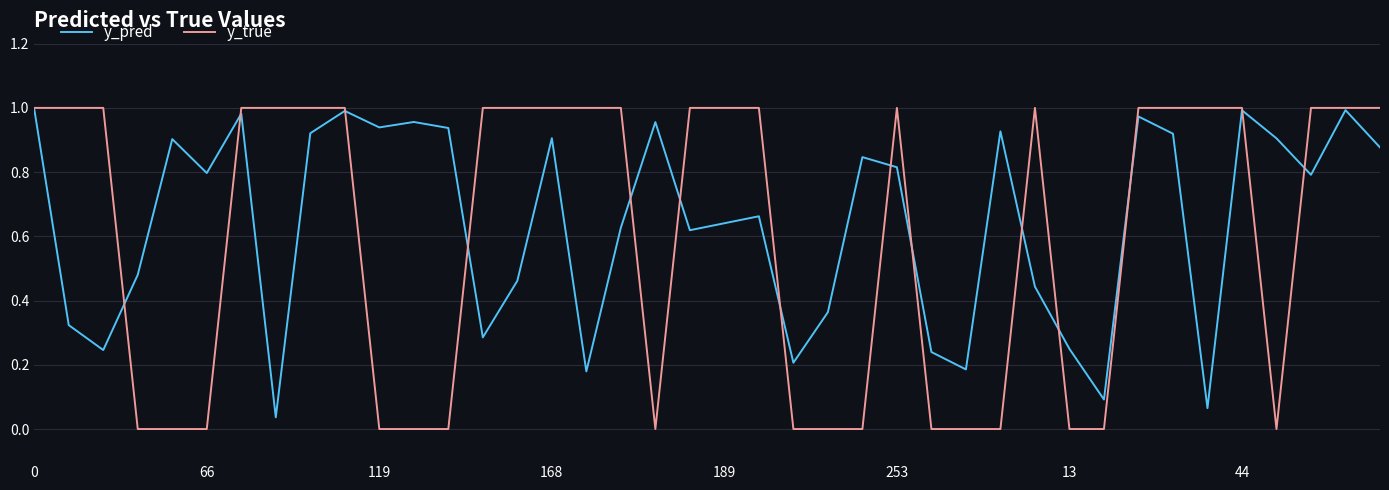

Which series has the widest spread of values?

y_true